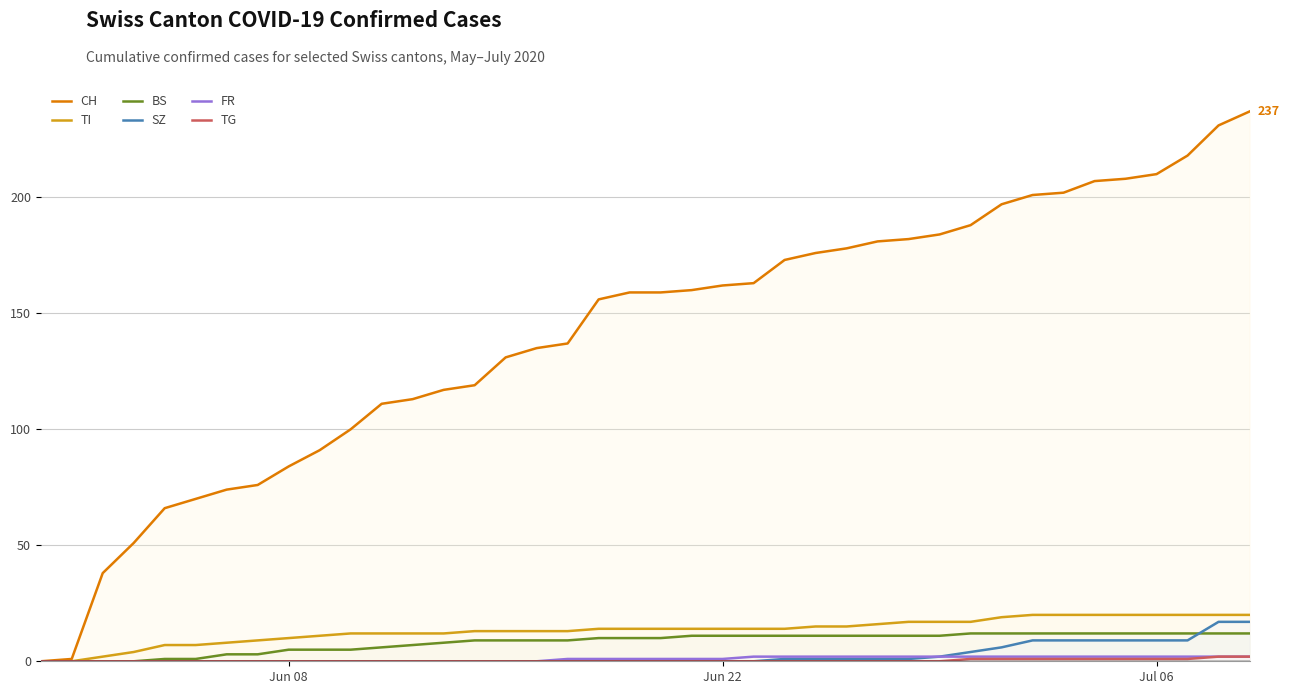

Which series has the largest total across all categories?

CH